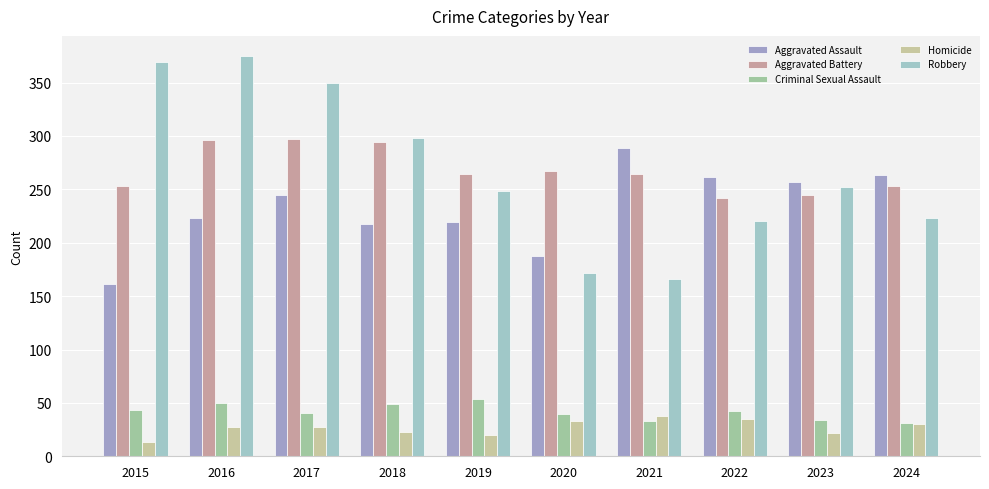

What is the difference between the maximum and minimum values in the Criminal Sexual Assault series?

23